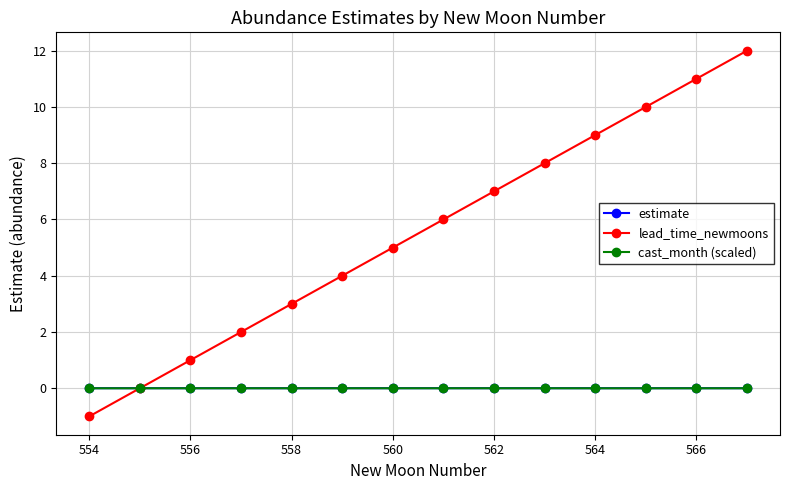

What is the minimum value for lead_time_newmoons?

-1.0